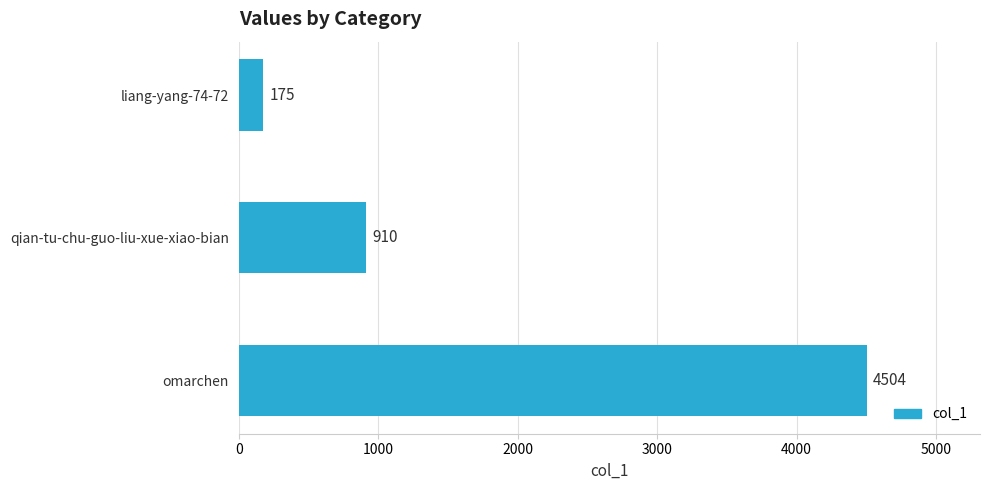

What is the label of the 1st bar from the top?

liang-yang-74-72